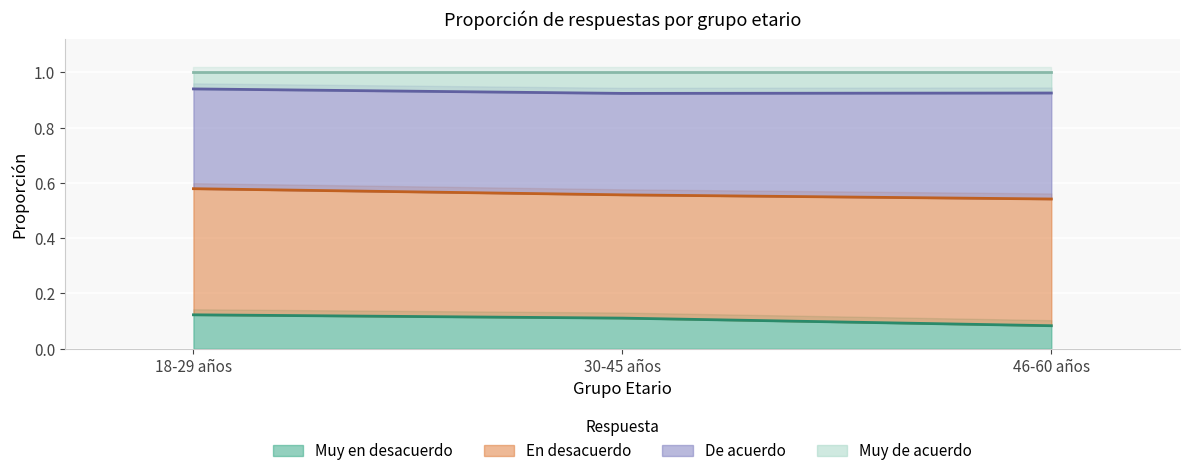

What is the smallest value displayed?

0.1